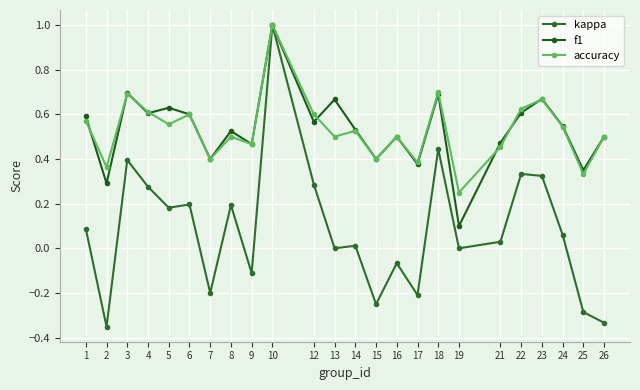

The value of kappa at 12 is 0.2. True or false?

False